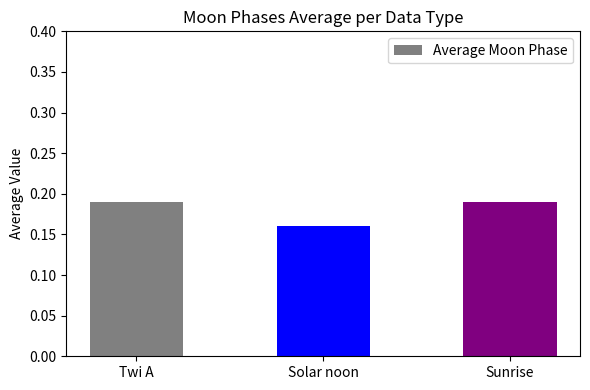

What position from the left is Solar noon?

2